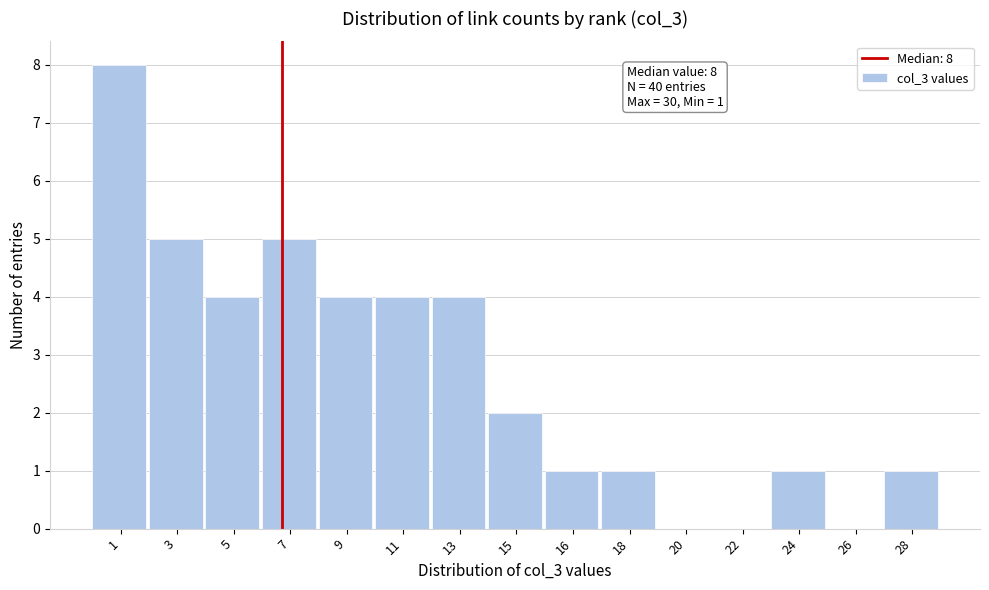

Reading right to left, transcribe all the data shown in this chart.

28=1	26=0	24=1	22=0	20=0	18=1	16=1	15=2	13=4	11=4	9=4	7=5	5=4	3=5	1=8